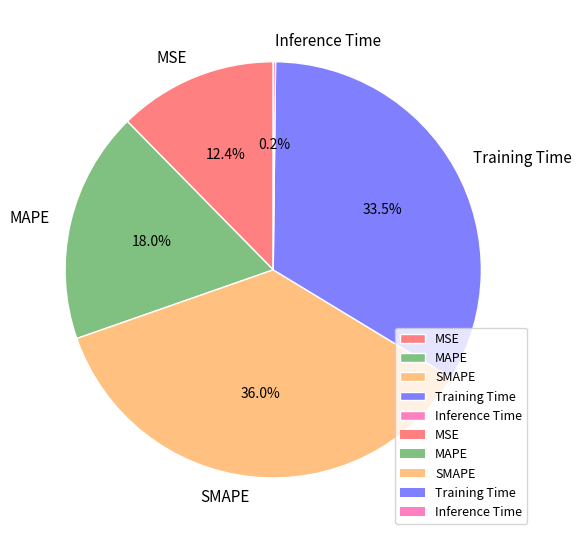

Between Training Time and MSE, which is larger?

Training Time